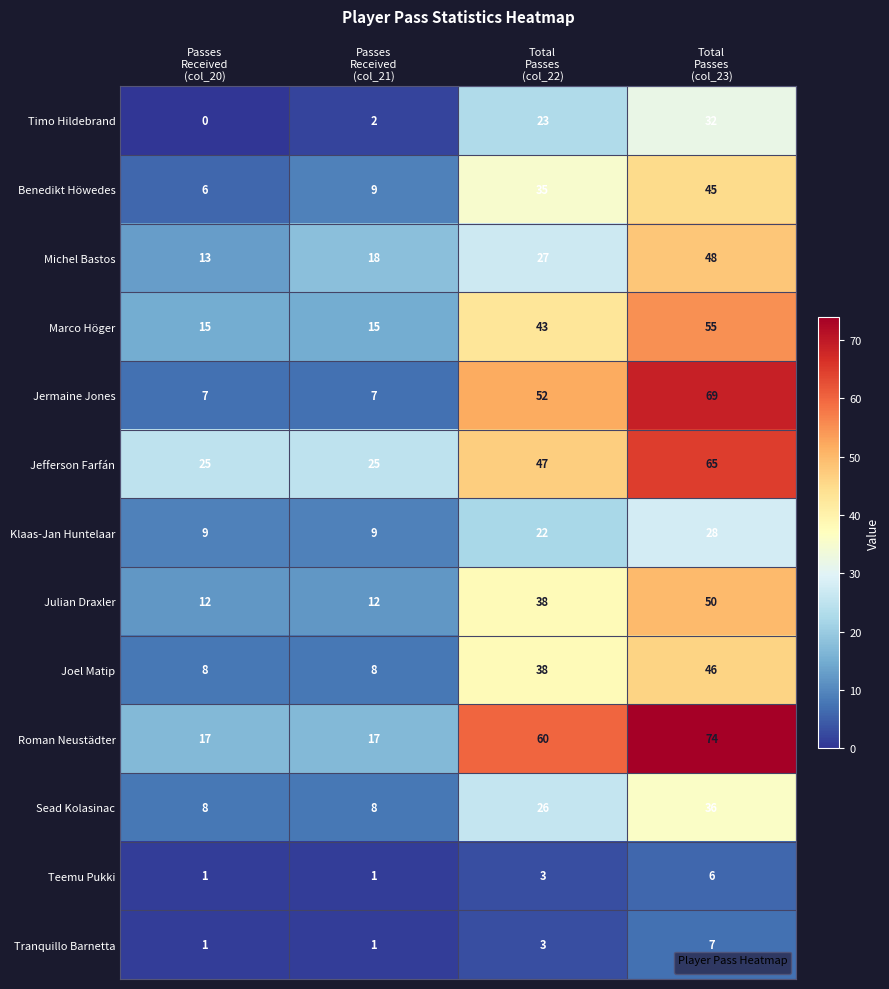

Which series has the largest total across all categories?

Roman Neustädter